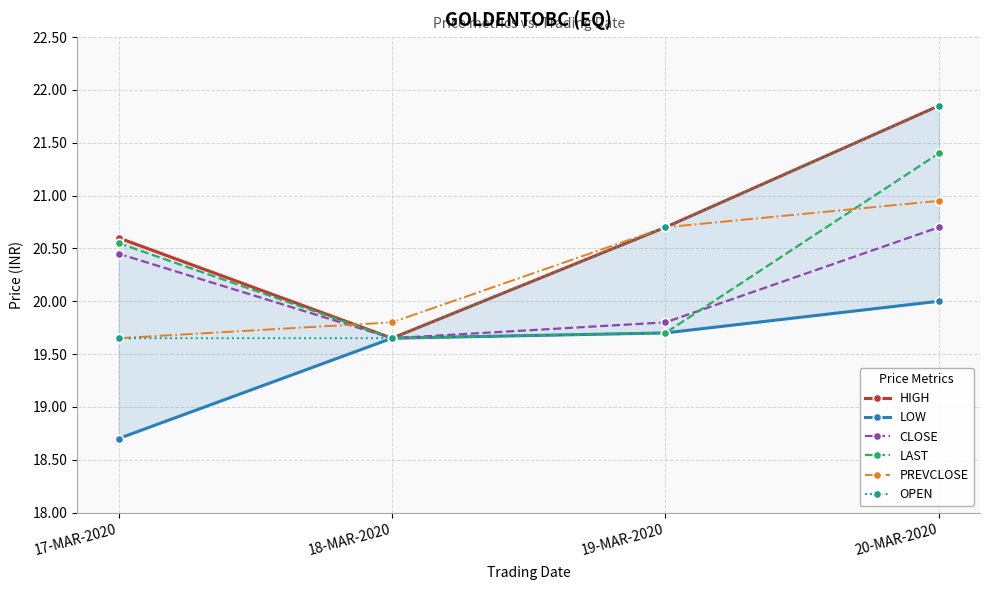

Is it true that CLOSE equals 28.5 at 18-MAR-2020?

False